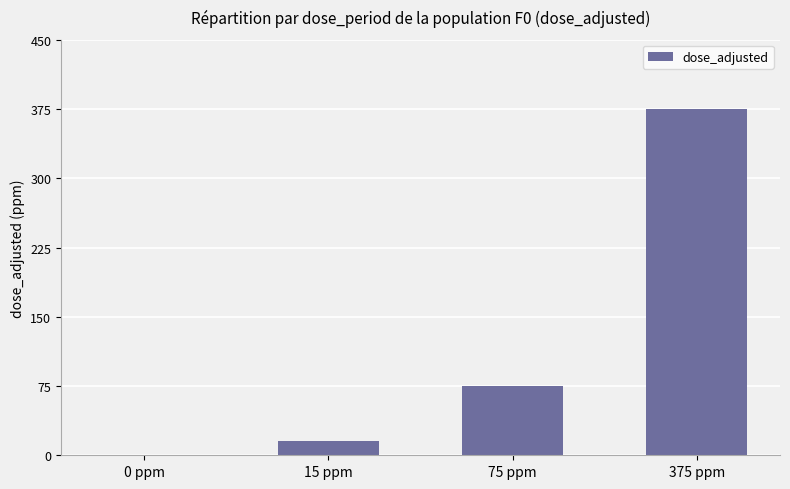

What is the change in value from 15 ppm to 375 ppm?

+360